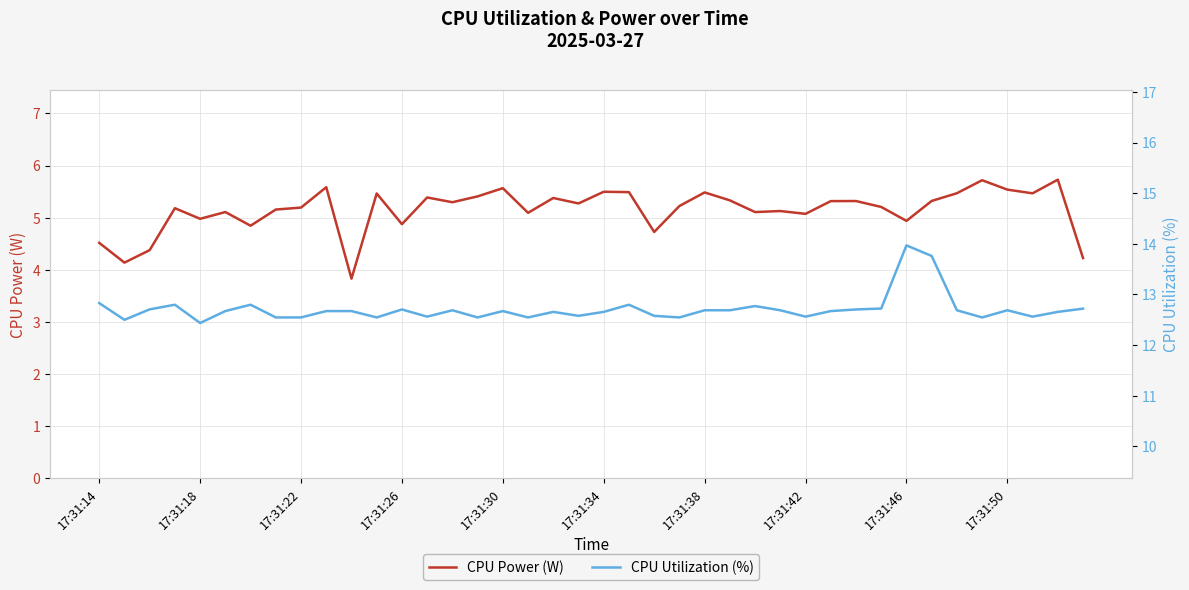

Does the chart have visible grid lines?

Yes